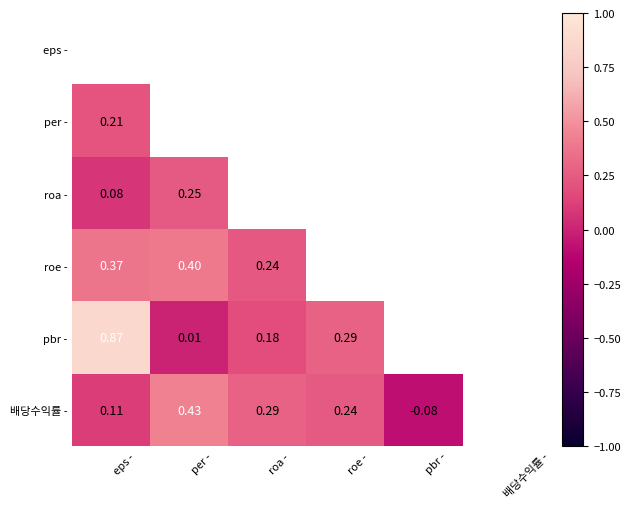

Is the value of 배당수익률 - at per - greater than the value of pbr - at roa -?

Yes